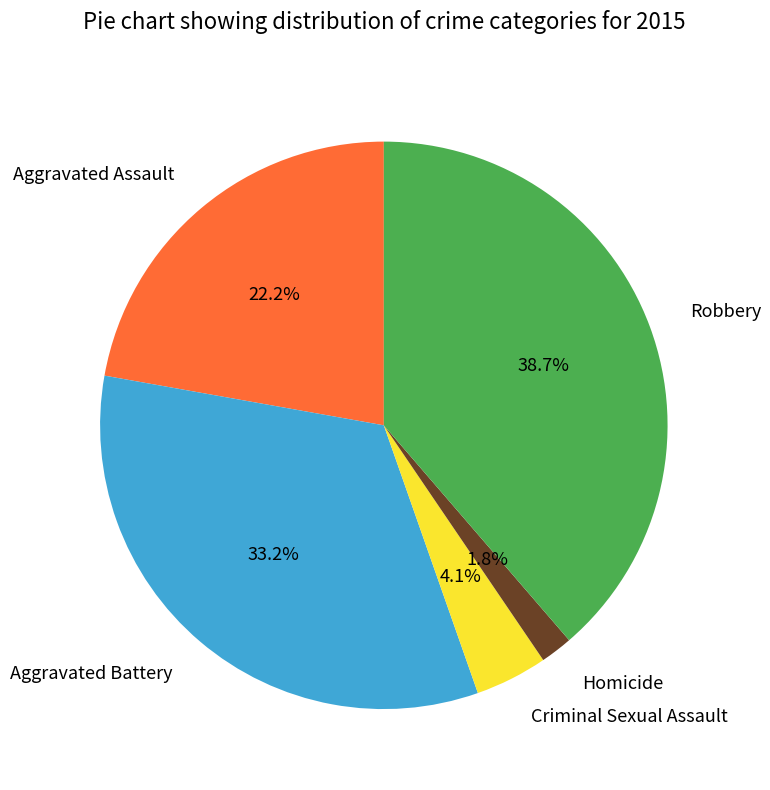

Does Aggravated Assault account for over 50% of the chart?

No